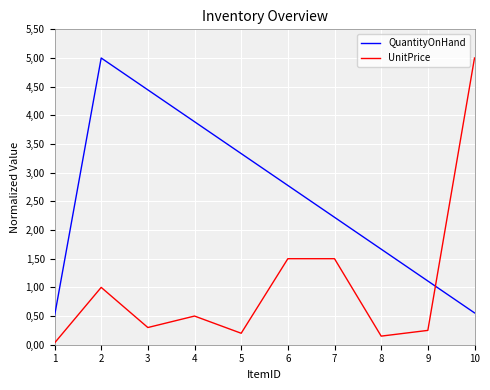

Is this an area chart (filled region under the line)?

No